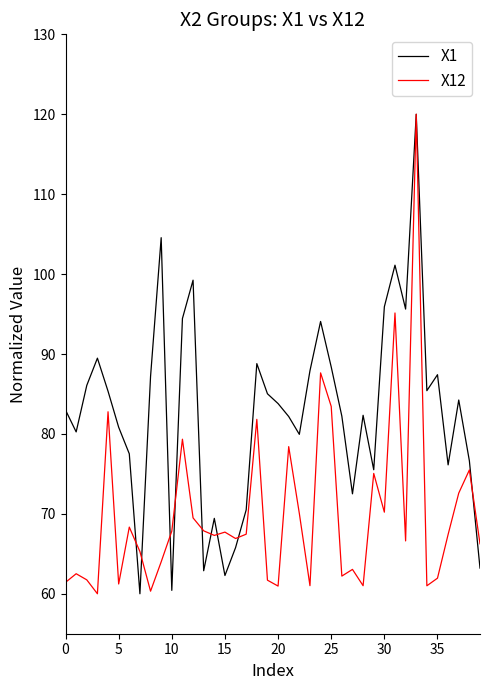

True or false: X1 has more than 0 points higher than both neighbors.

True